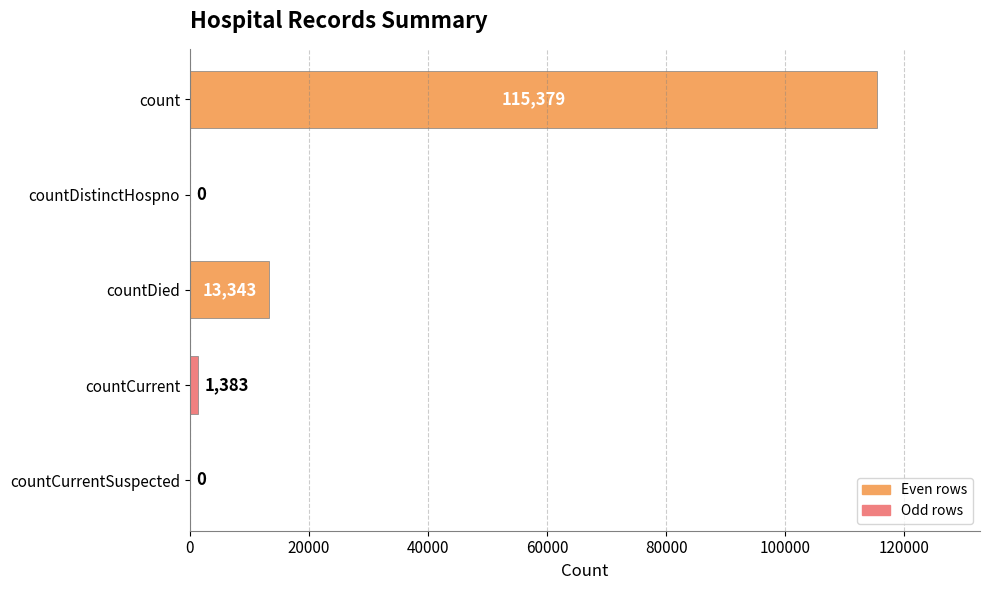

Where is the data nearest to the value 57689?

countDied